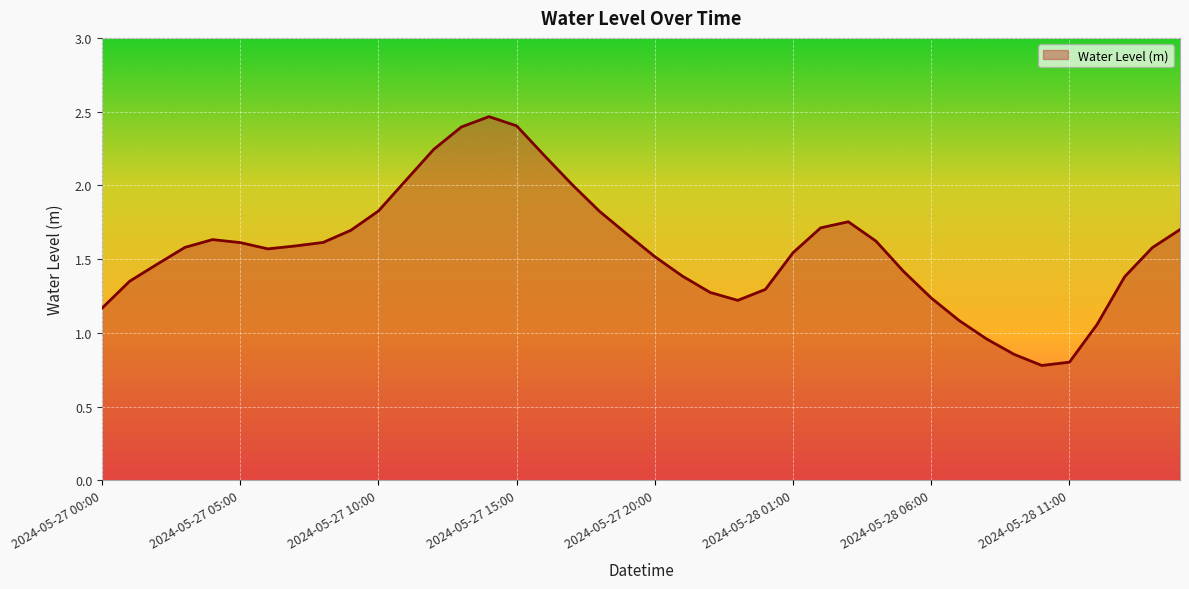

What is the minimum value shown in the chart?

0.8